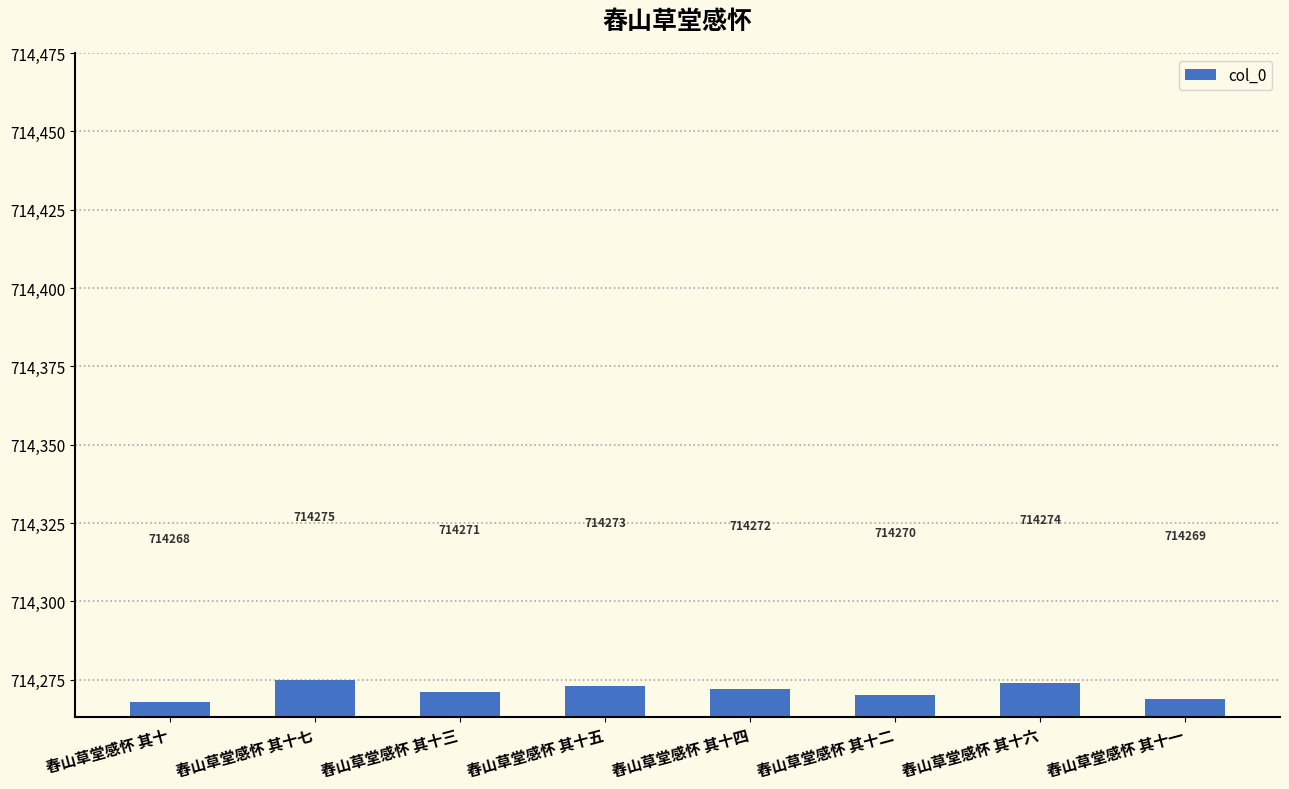

How many bars are there in total?

8